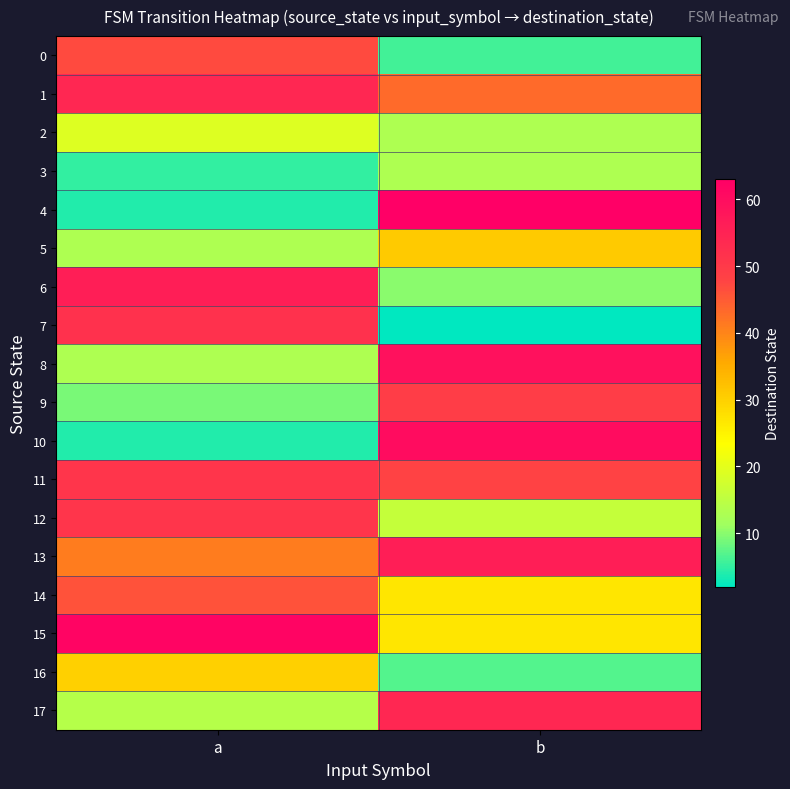

Which series has the largest total across all categories?

11